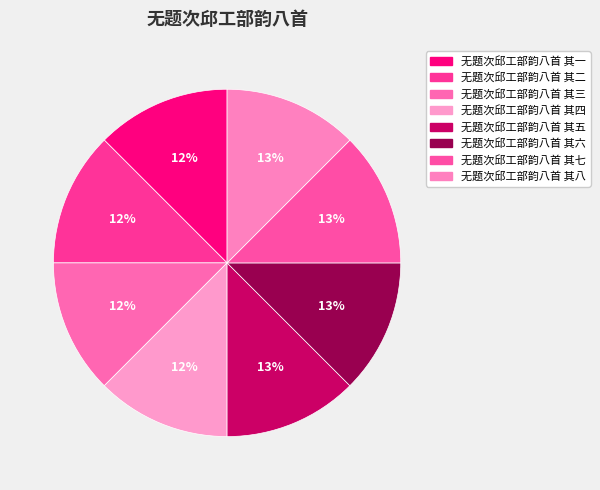

Does any single category account for the majority?

No